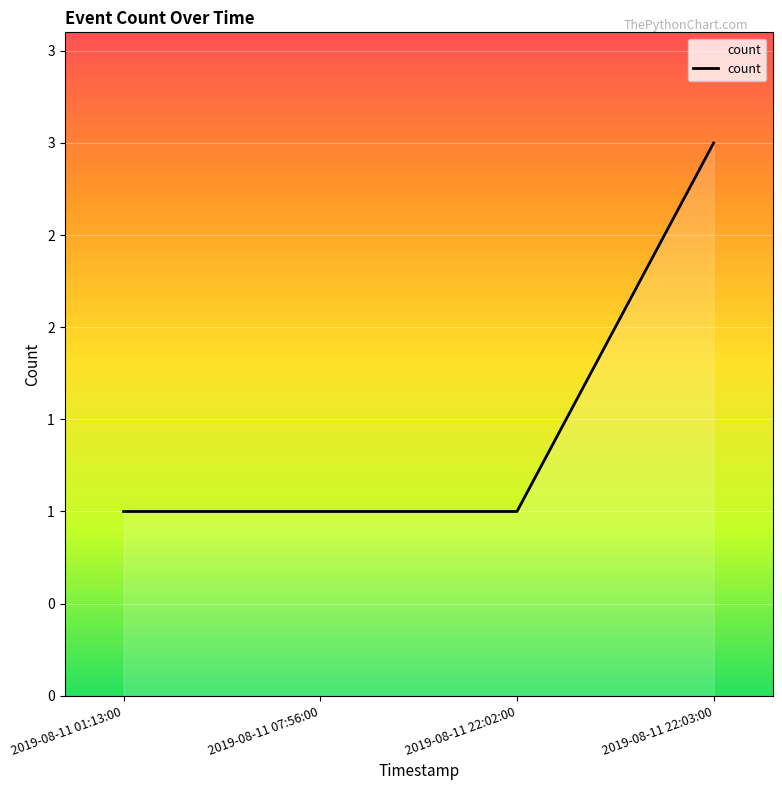

True or false: the data shows 2 at 2019-08-11 01:13:00.

False